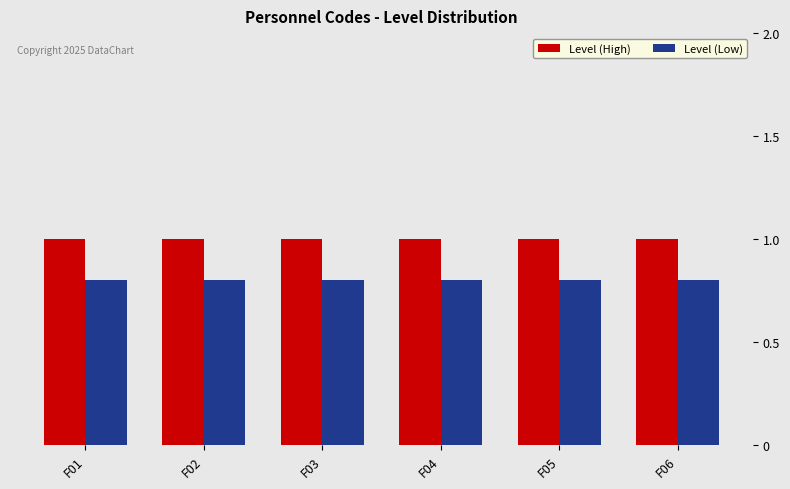

Which series has the largest range (max minus min)?

Level (High)